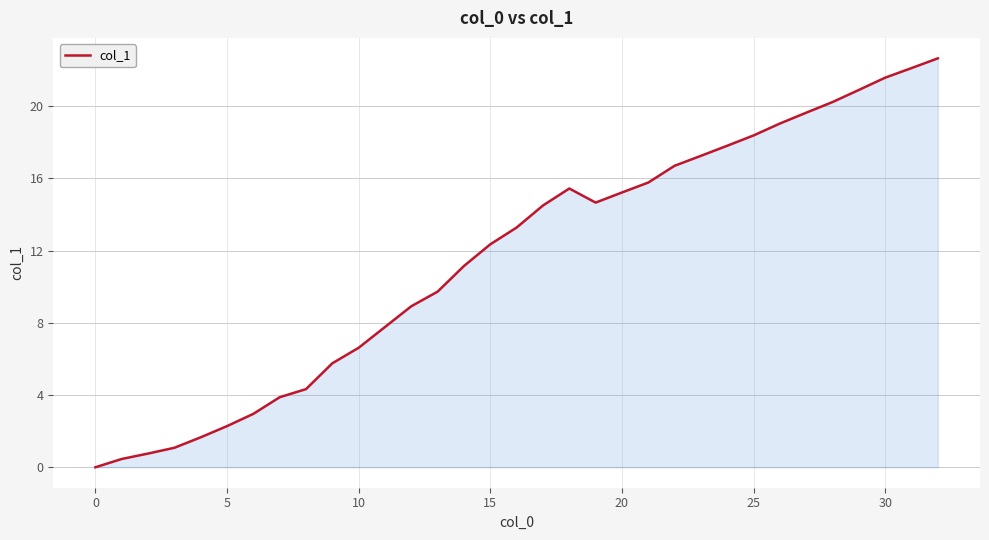

Does the chart have visible grid lines?

Yes